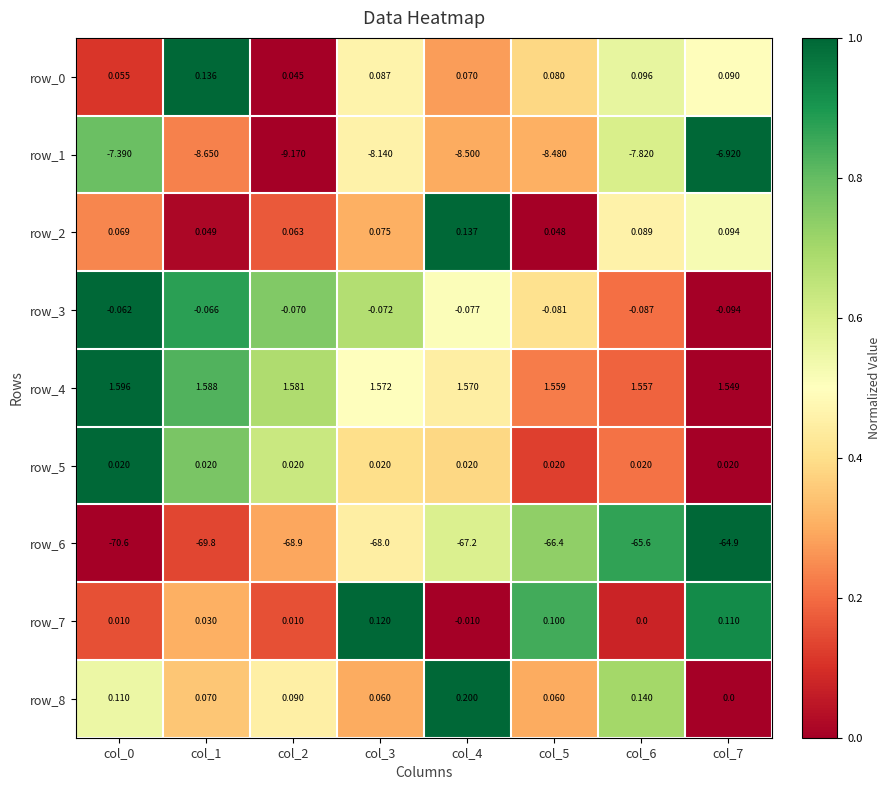

What is the difference between the second highest and second lowest values in the row_6 series?

4.2